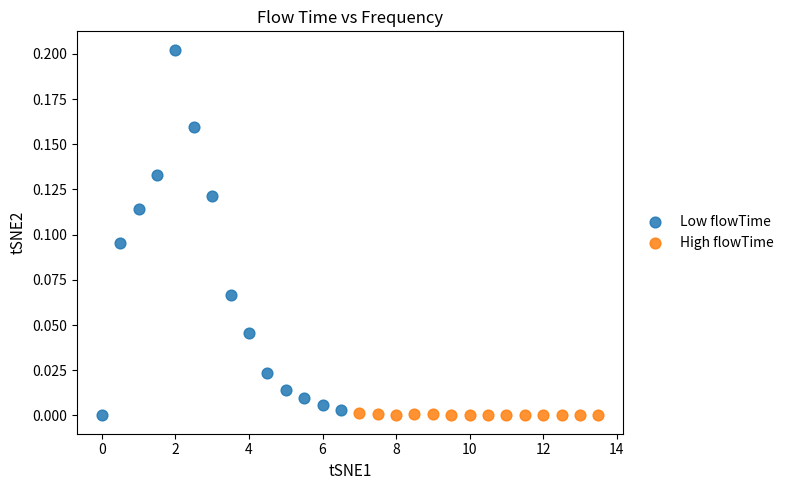

Which series contains the highest Y value?

Low flowTime